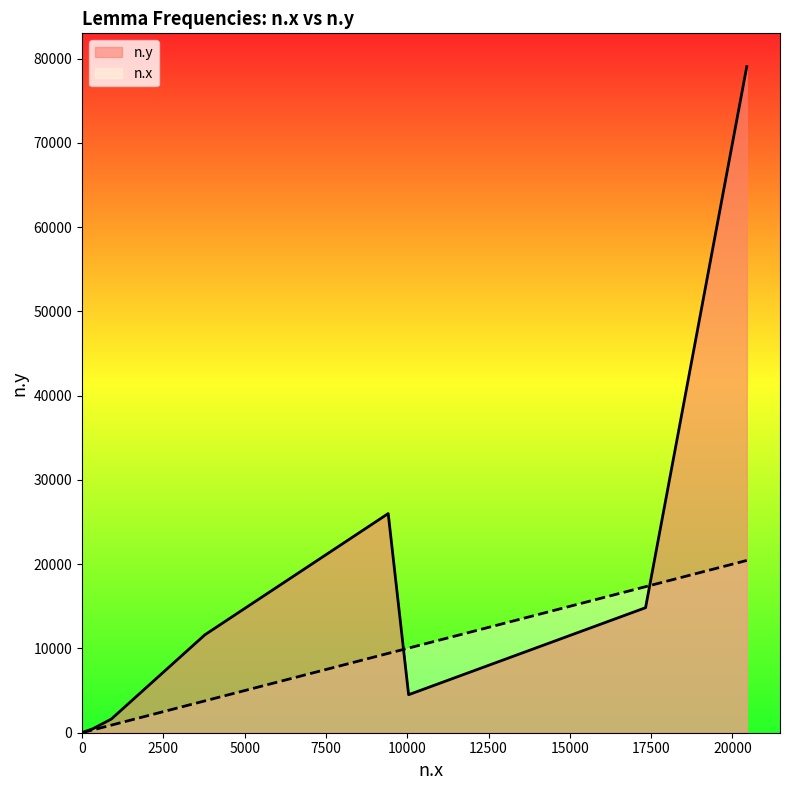

Reading left to right, extract all data points from this chart.

n.x: 1	9415	2	20441	17329	10043	902	1	335	2	15	3778	6	1
n.y: 3	26005	1	79036	14836	4512	1626	4	472	26	36	11620	41	1